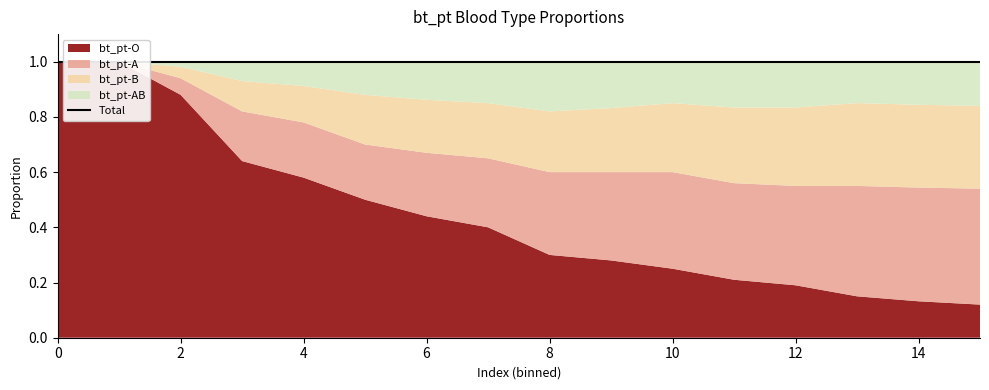

True or false: bt_pt-AB and bt_pt-B cross at least once.

False